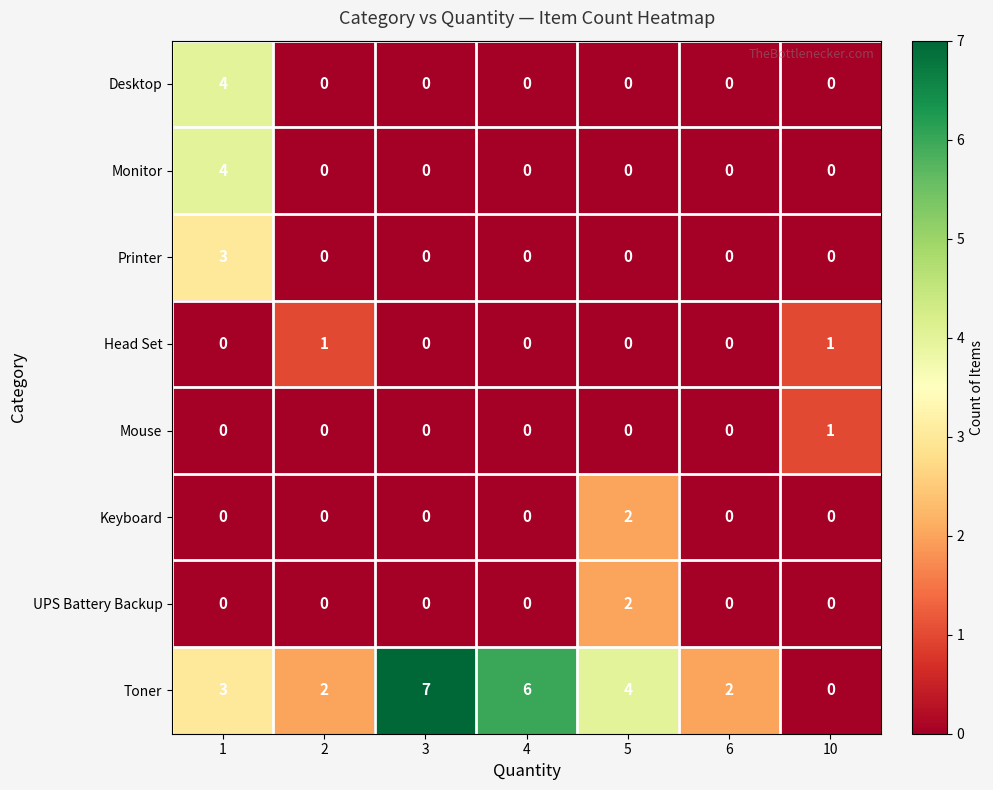

How many distinct data groups are displayed?

8